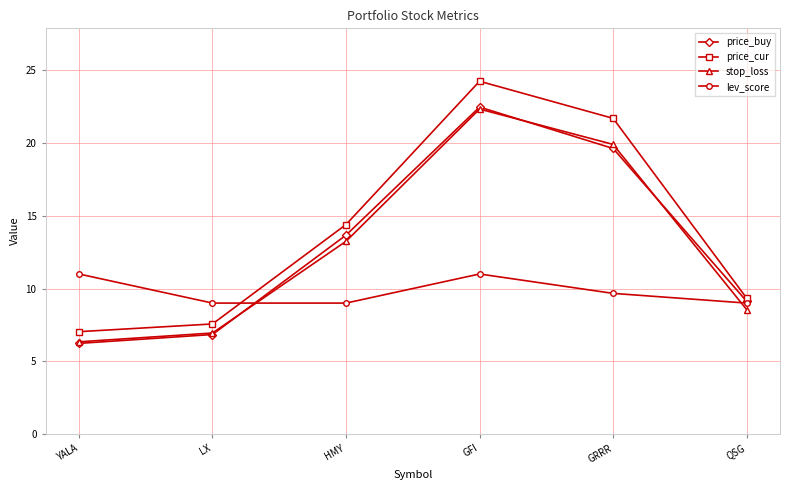

What value does the price_buy series have at LX?

6.8